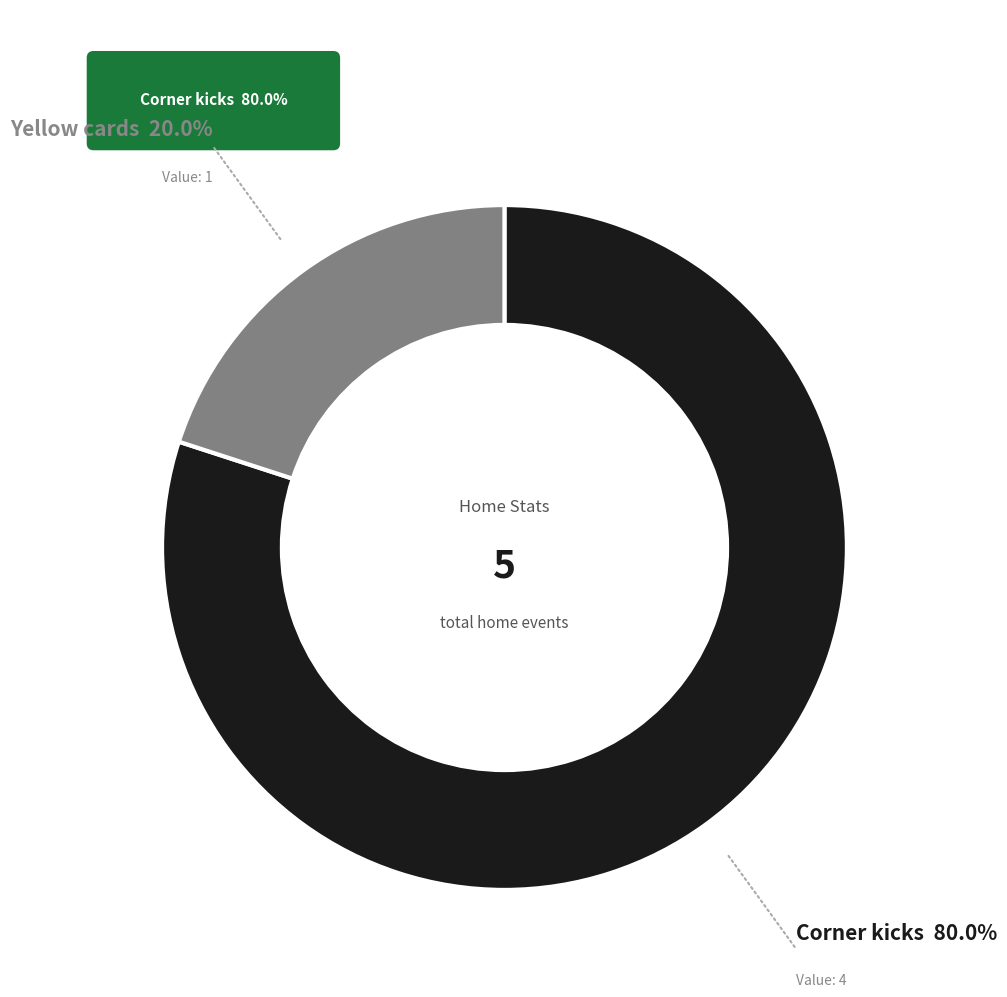

Is there a majority slice in this chart?

Yes